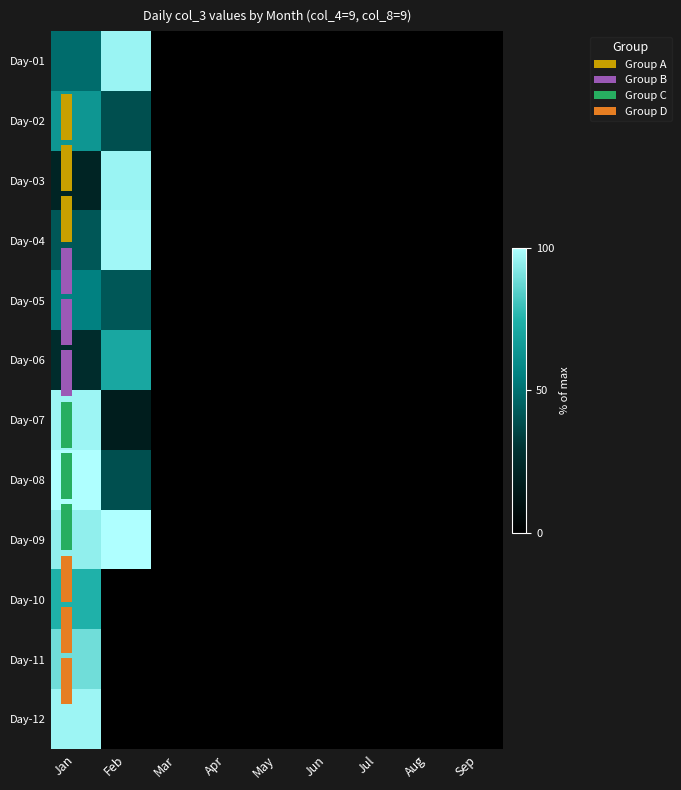

What is the maximum value shown in the chart?

100.0